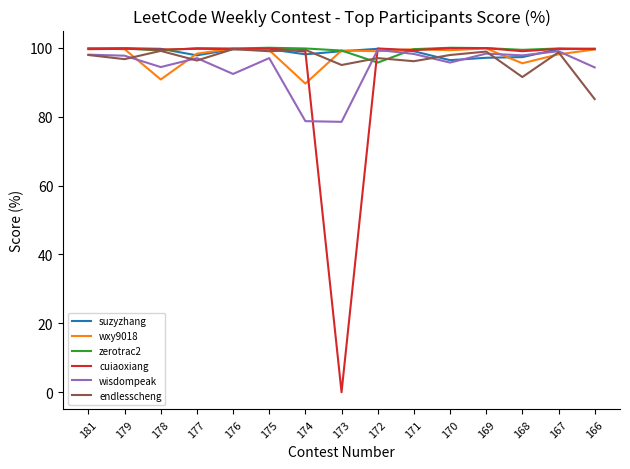

The value of wisdompeak at 168 is 97.8. True or false?

True